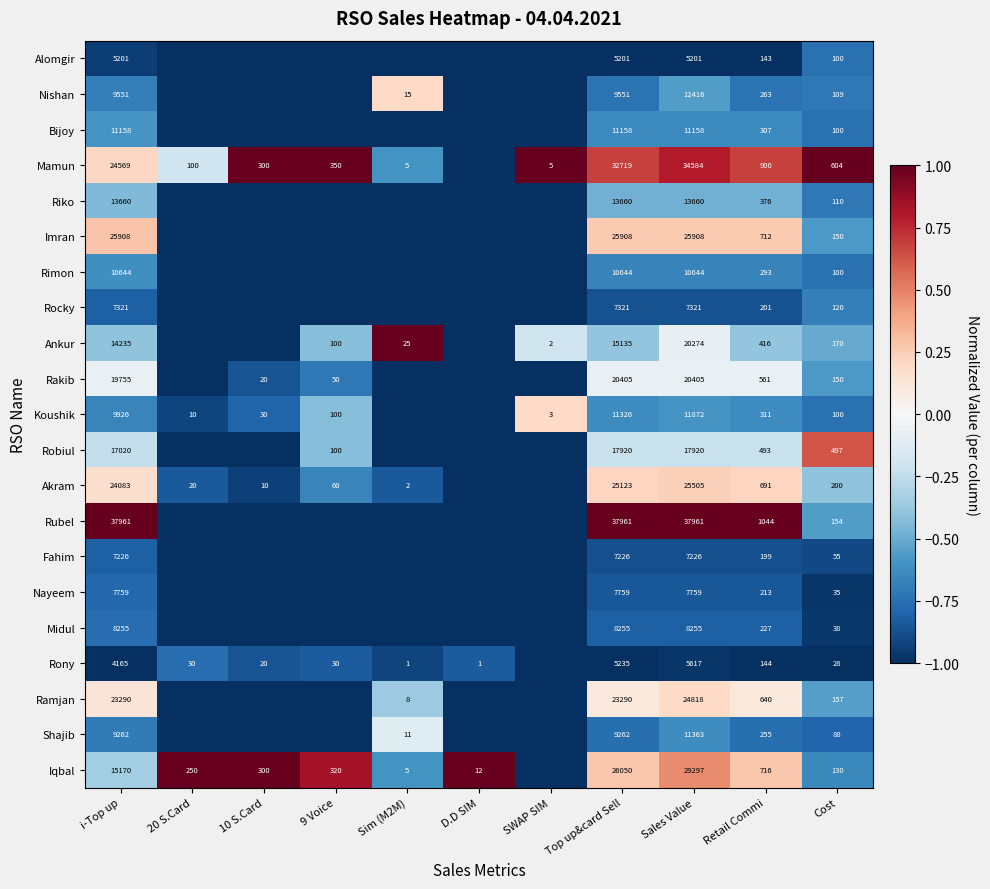

What is the total value across all series at i-Top up?

306119